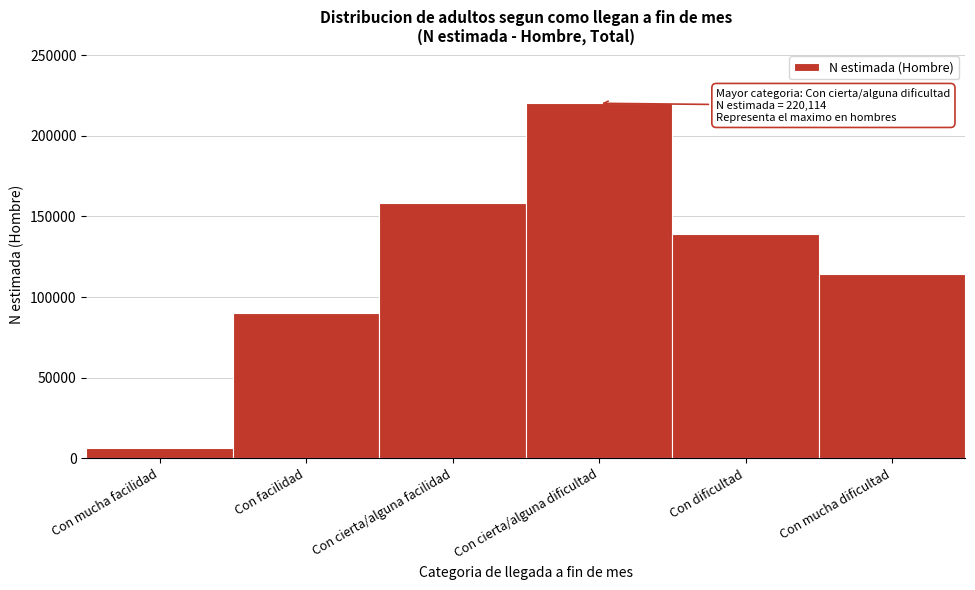

Reading right to left, transcribe all the data shown in this chart.

Con mucha dificultad=114119	Con dificultad=138810	Con cierta/alguna dificultad=220114	Con cierta/alguna facilidad=158163	Con facilidad=90227	Con mucha facilidad=6383